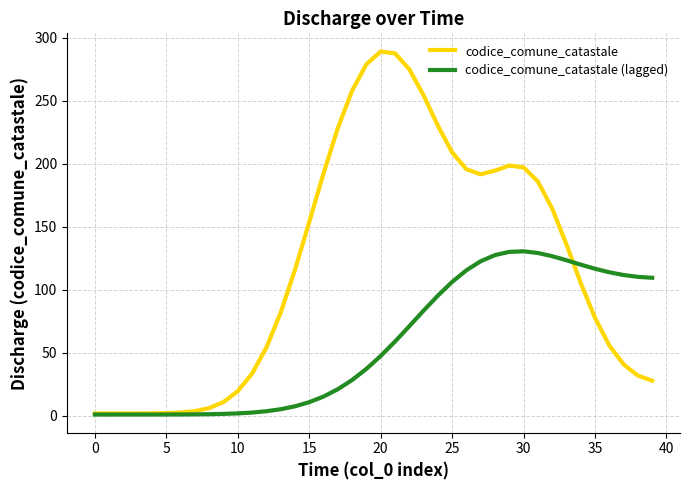

What is the minimum value for codice_comune_catastale?

2.0